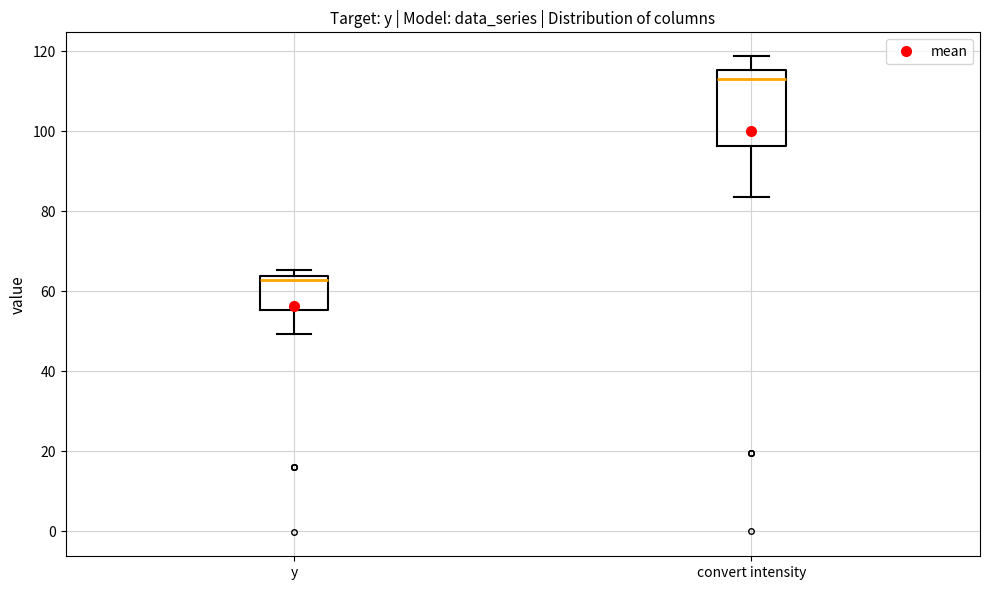

Reading left to right, read every box against the y-axis: the position of its median line, the range the box covers, and the ends of its whiskers. The values are not printed on the chart, so give them approximately, as read against the axis.

y: median 62, box 56 to 64, whiskers 50 to 66
convert intensity: median 114, box 96 to 116, whiskers 84 to 118